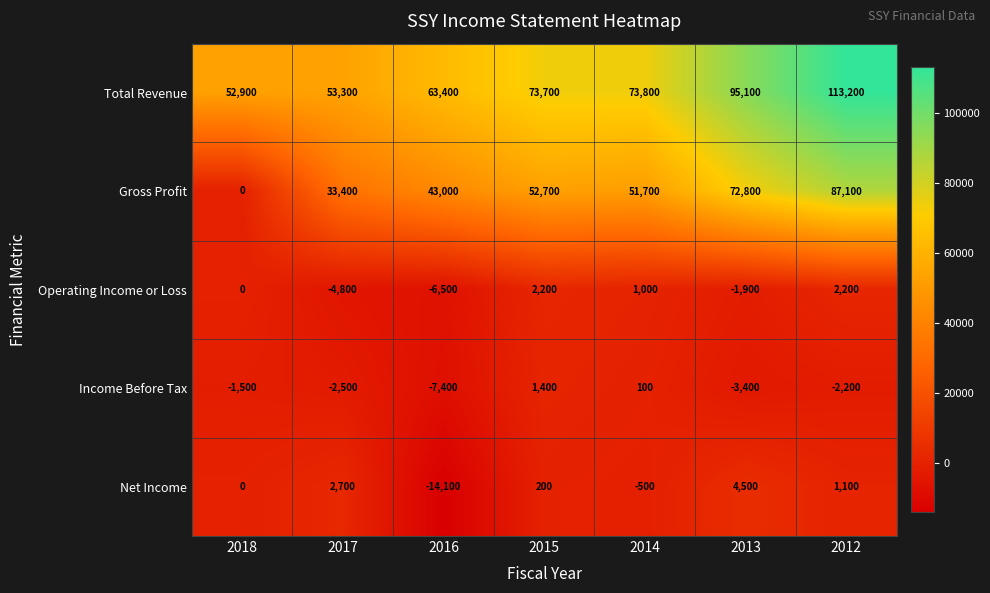

What is the sum of all Income Before Tax values?

-15500